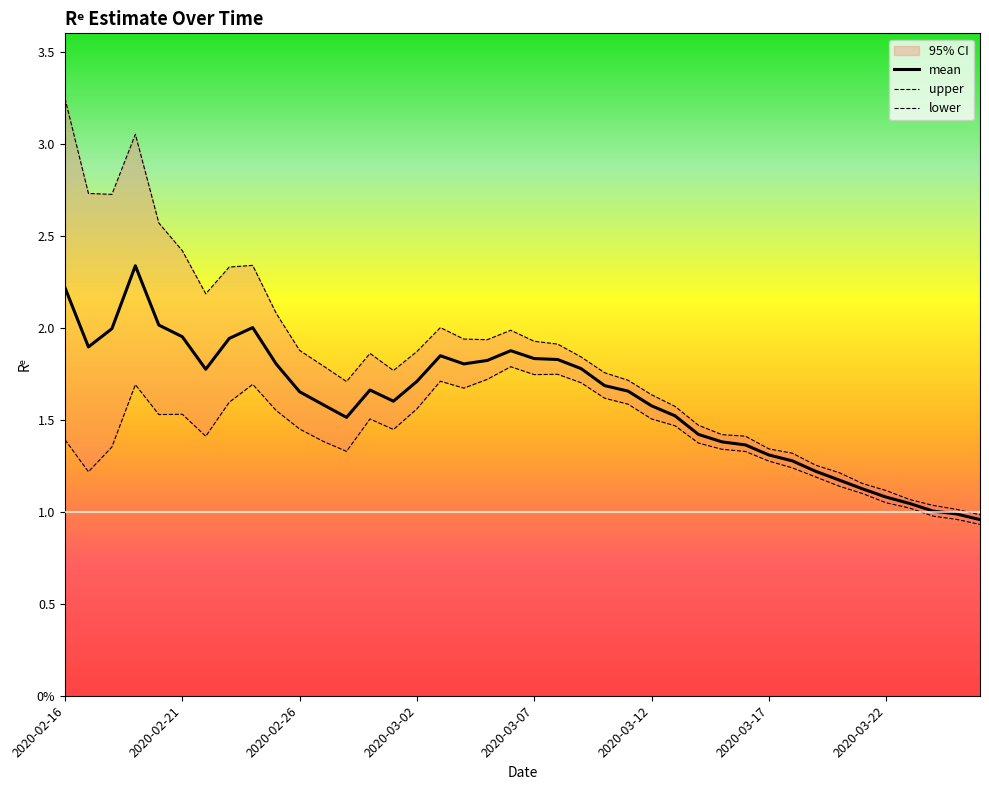

True or false: lower and upper intersect in this chart.

False